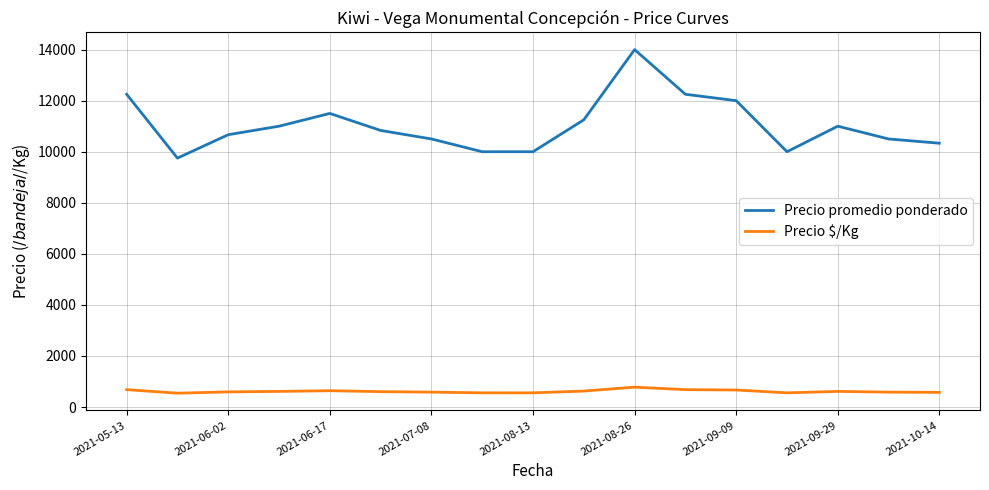

True or false: Precio $/Kg and Precio promedio ponderado intersect in this chart.

False